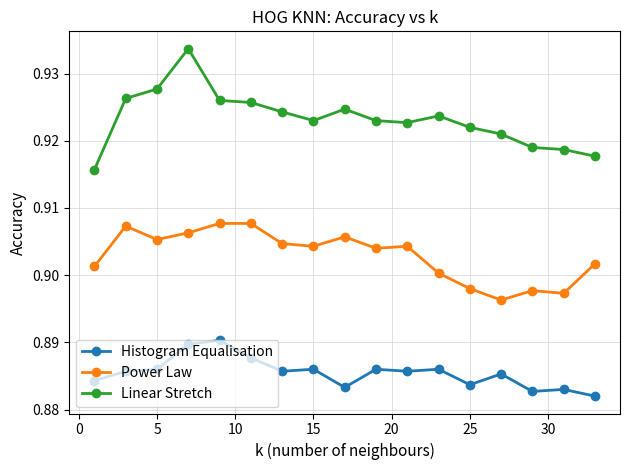

Rank the series by their average value, from highest to lowest.

Linear Stretch, Power Law, Histogram Equalisation